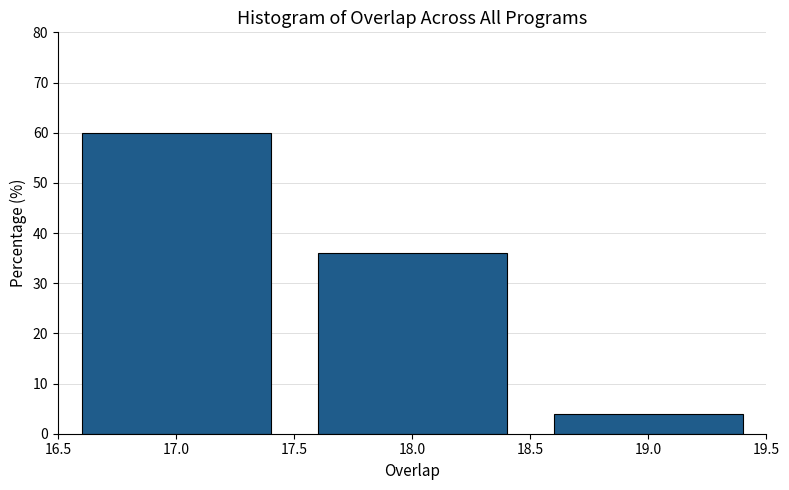

Reading left to right, list every bar in this chart as the range it spans on the x-axis followed by its height. The values are not printed on the chart, so give them approximately, as read against the axis.

16.5 to 17.5: 60
17.5 to 18.5: 36
18.5 to 19.5: 4